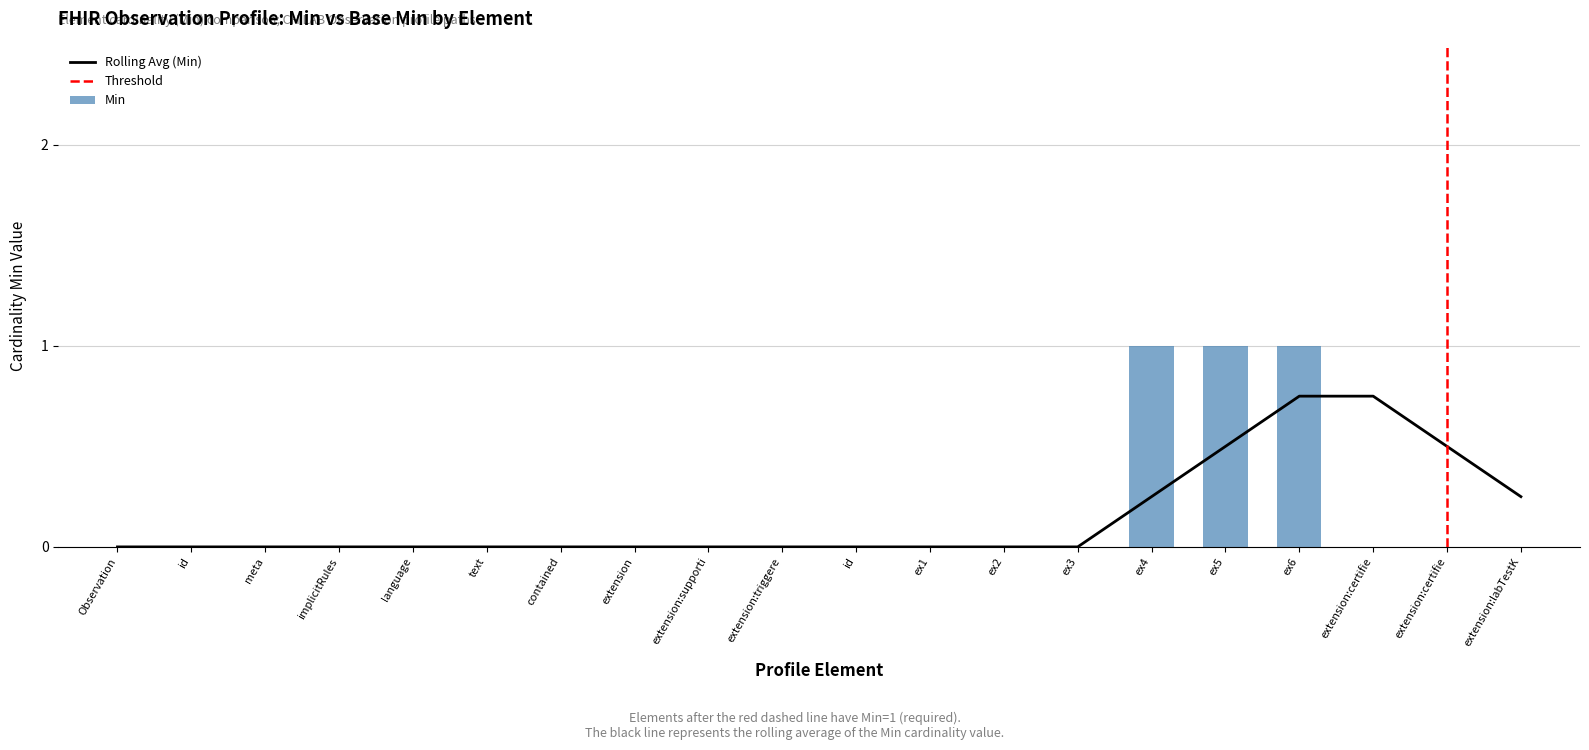

Reading left to right, transcribe all the data shown in this chart.

Observation=0	id=0	meta=0	implicitRules=0	language=0	text=0	contained=0	extension=0	extension:supporti=0	extension:triggere=0	id=0	ex1=0	ex2=0	ex3=0	ex4=1	ex5=1	ex6=1	extension:certifie=0	extension:certifie=0	extension:labTestK=0